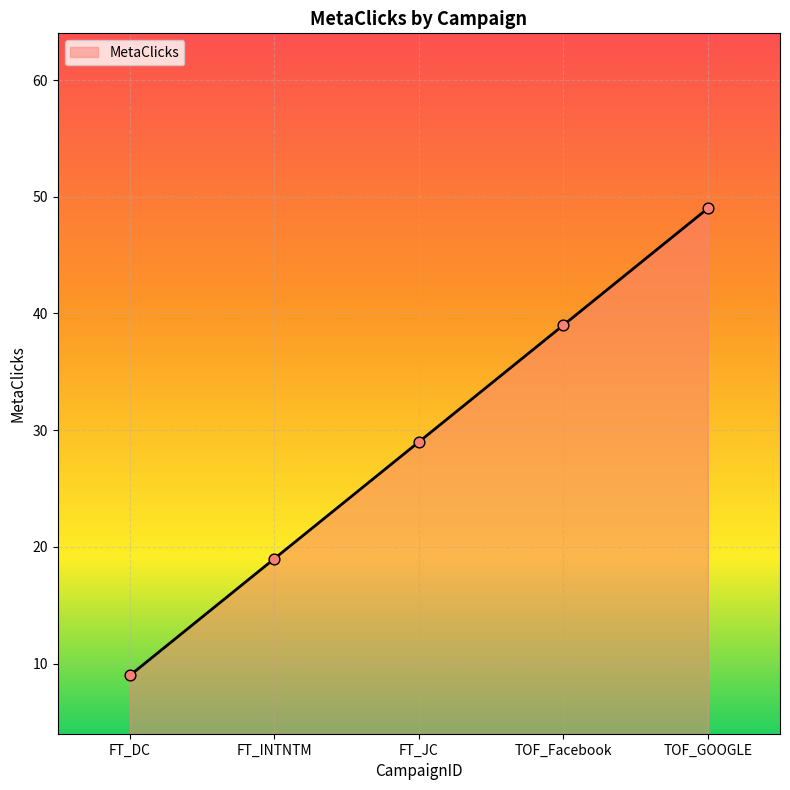

What is the change in value from FT_INTNTM to FT_JC?

+10